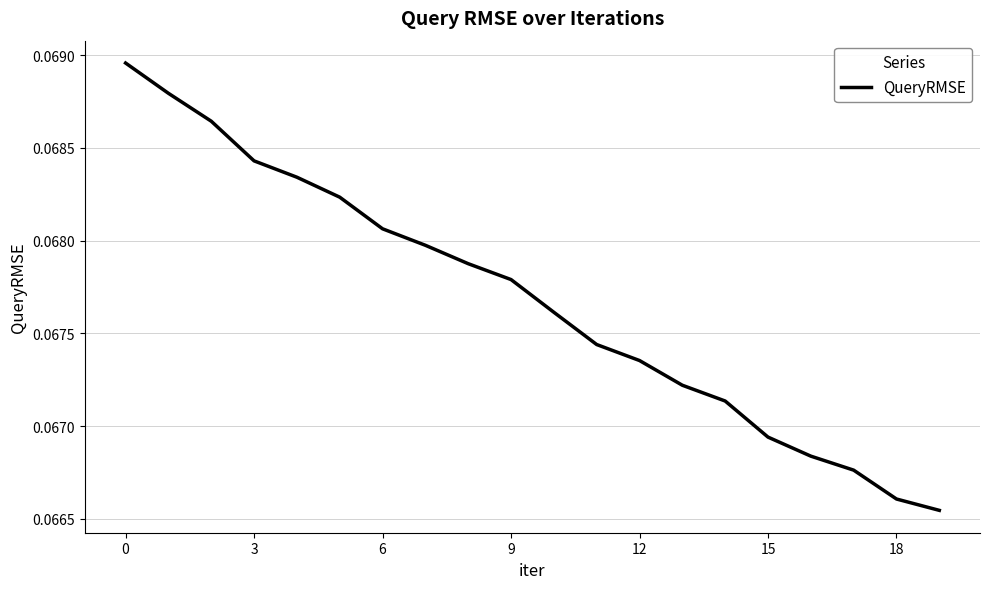

Does the chart display data point markers on the line(s)?

No